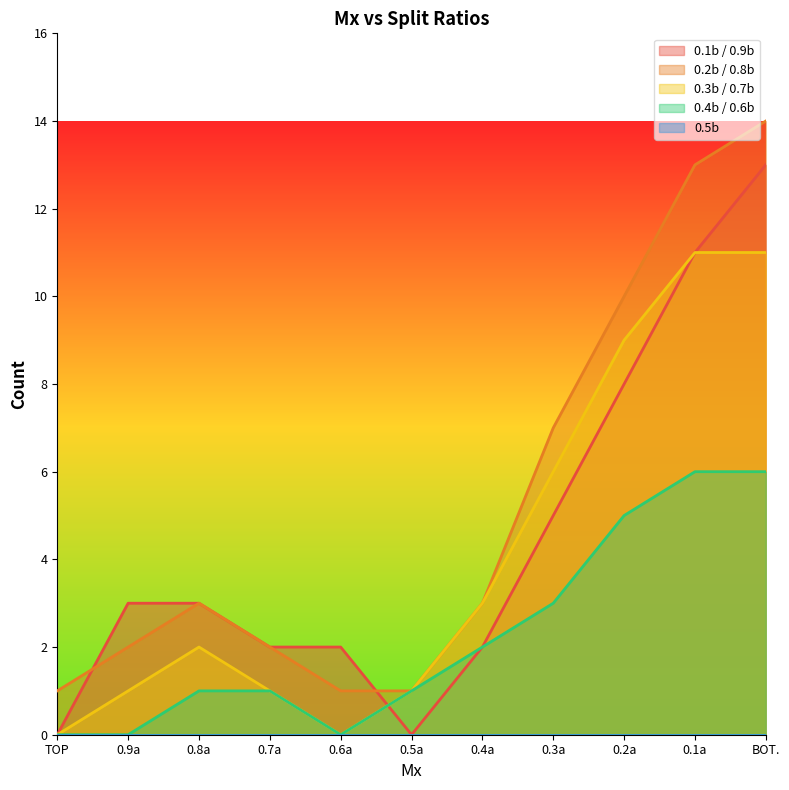

How many values in the 0.2b / 0.8b series exceed 3?

4